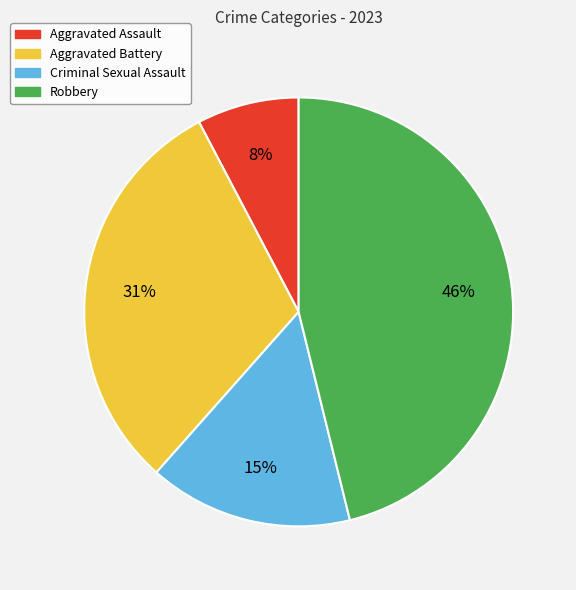

Is Aggravated Assault the majority of the pie?

No